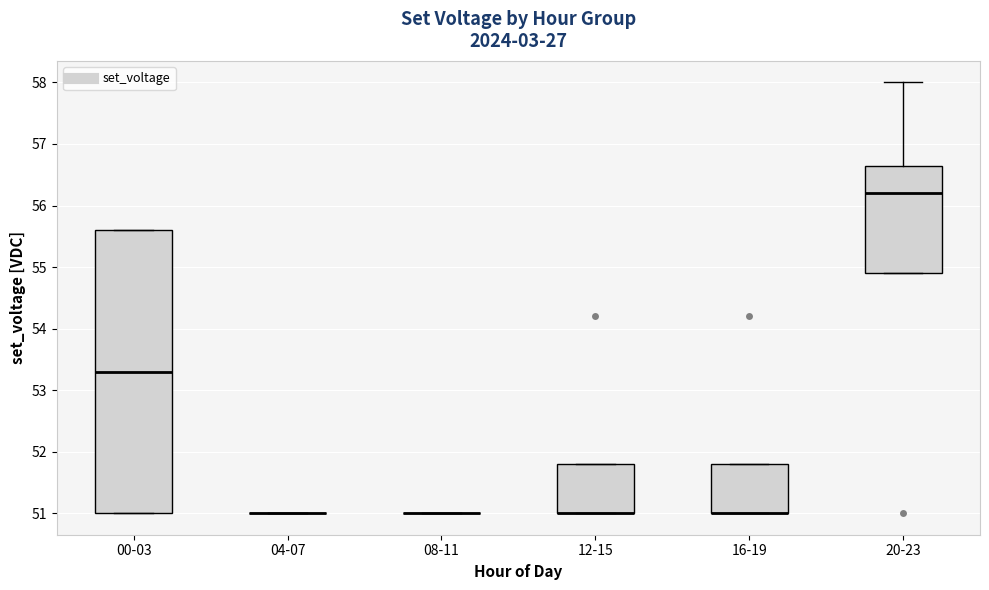

Which box is the tallest, from its lower edge to its upper edge?

00-03